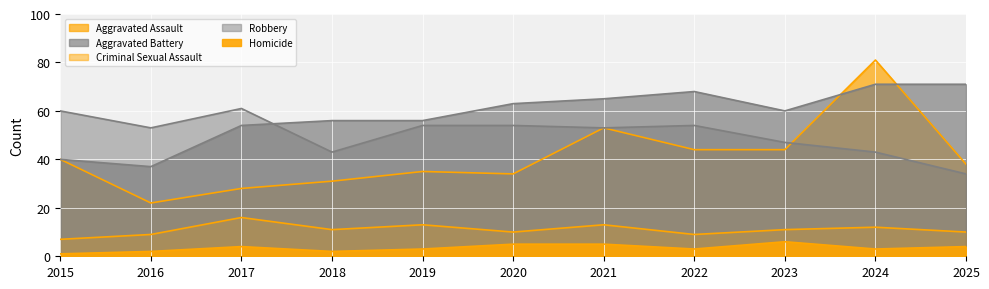

What is the lowest value of the Aggravated Assault series?

22